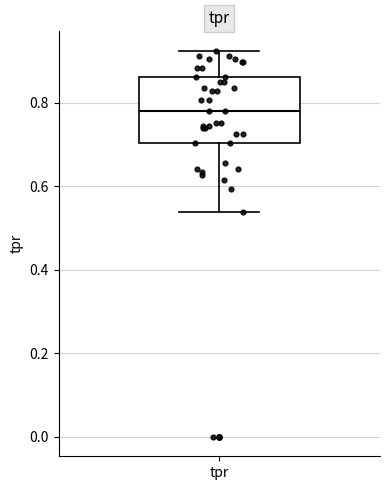

Transcribe this box plot: give where the median line is, the range the box spans, and where the two whiskers end, as read against the y-axis. The values are not printed on the chart, so give them approximately, as read against the axis.

median 0.78, box 0.70 to 0.86, whiskers 0.54 to 0.92